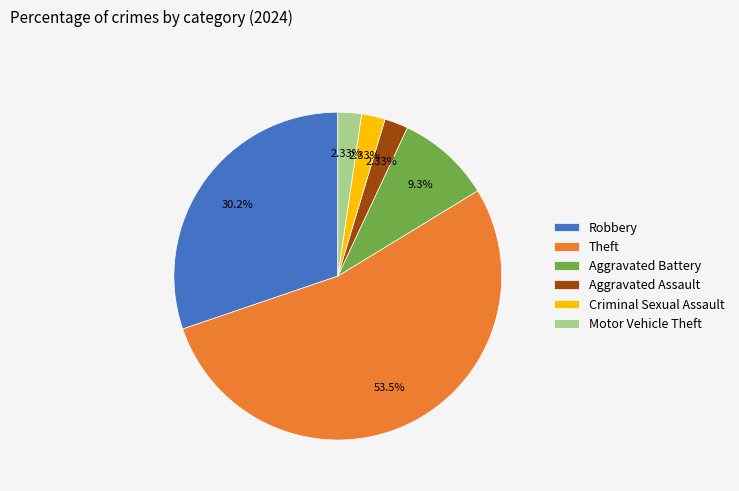

Approximately how many times larger is the value at Aggravated Battery compared to Aggravated Assault?

4.0